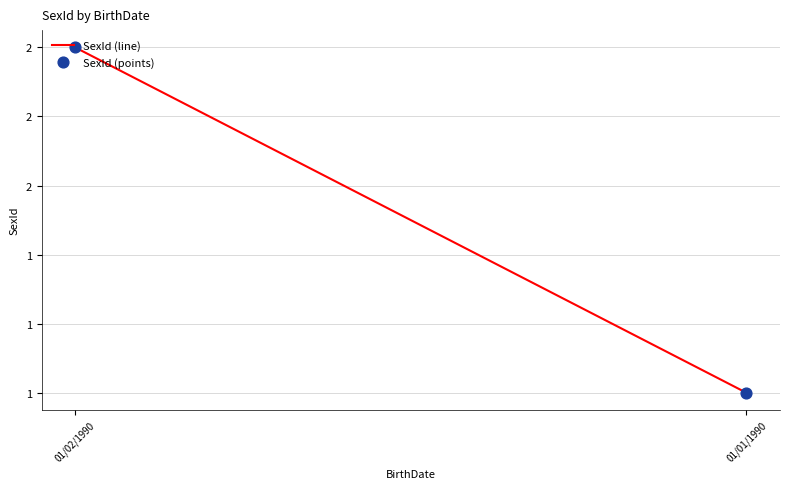

What is the total value across all series at 01/02/1990?

4